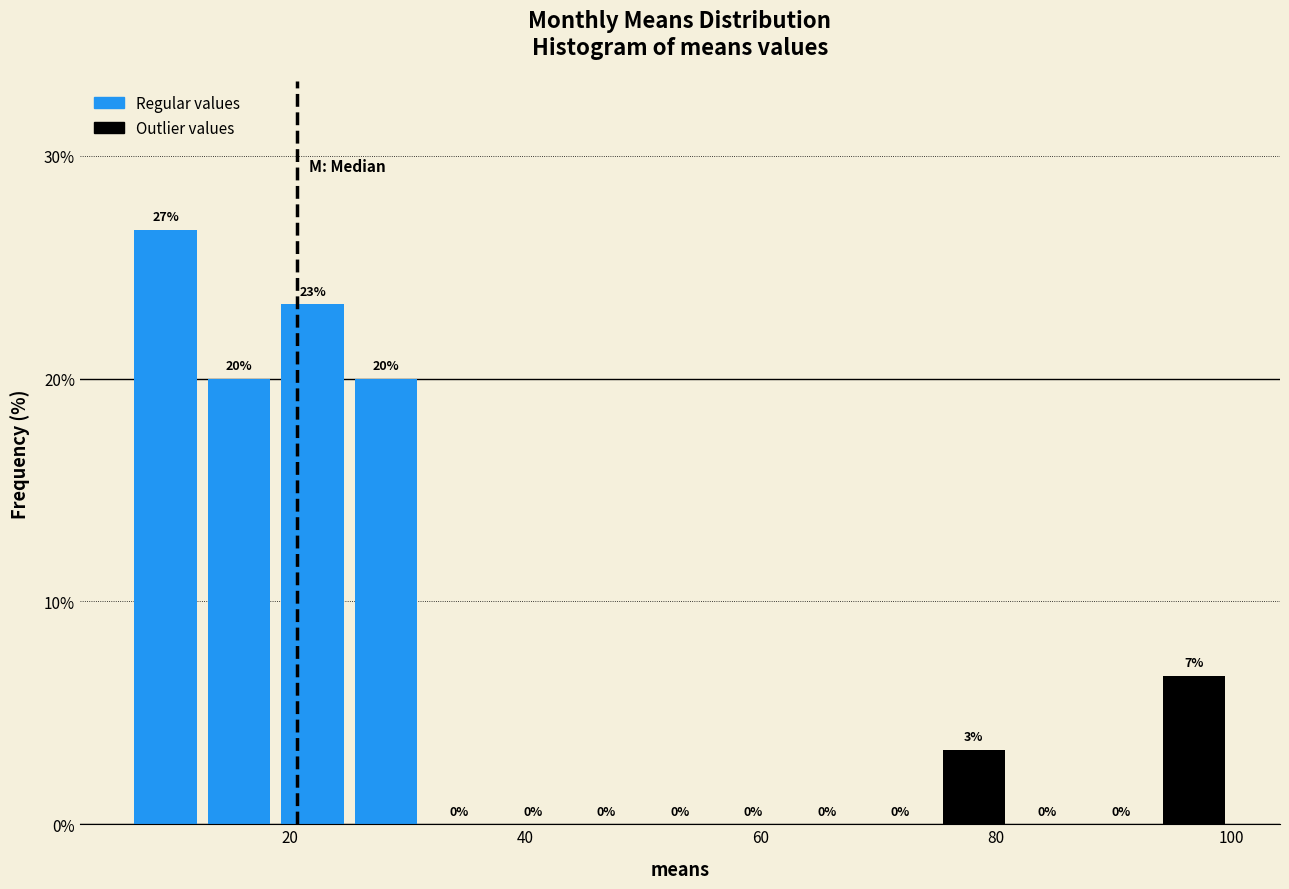

Read against the x-axis, roughly where is the centre of the tallest bar?

10